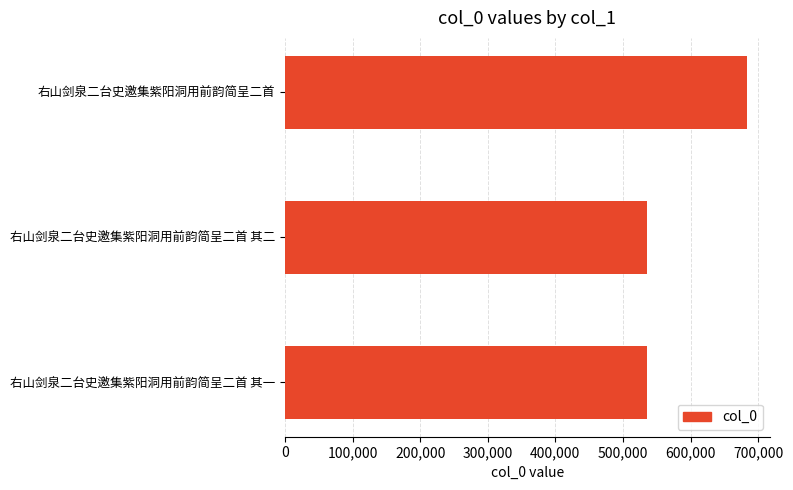

True or false: the data shows 714216 at 右山剑泉二台史邀集紫阳洞用前韵简呈二首 其一.

False